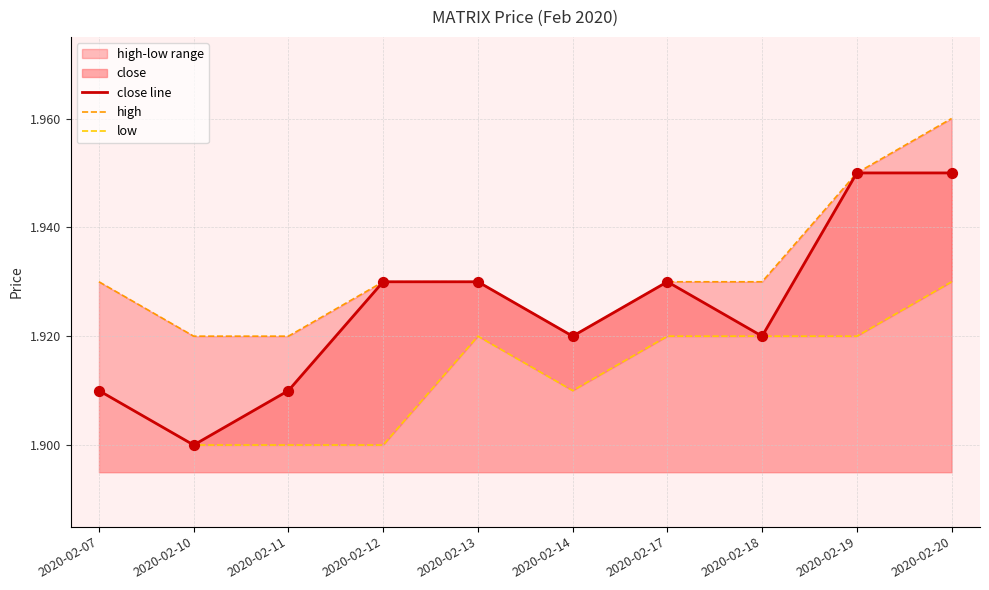

At which category is the sum across all series the highest?

2020-02-20